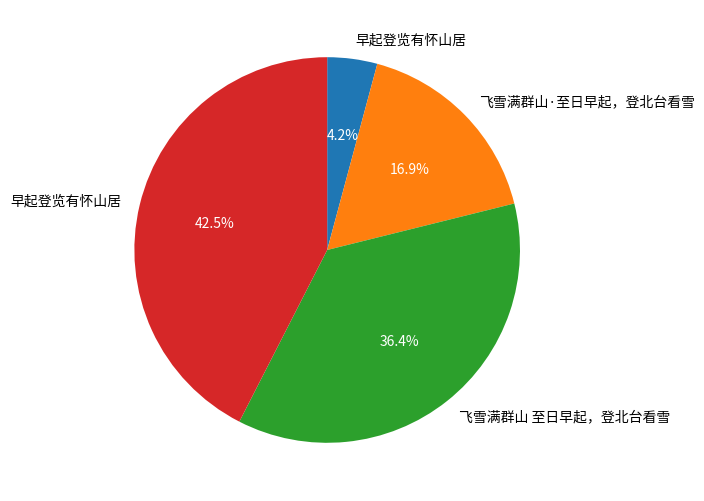

Does any single category account for the majority?

No